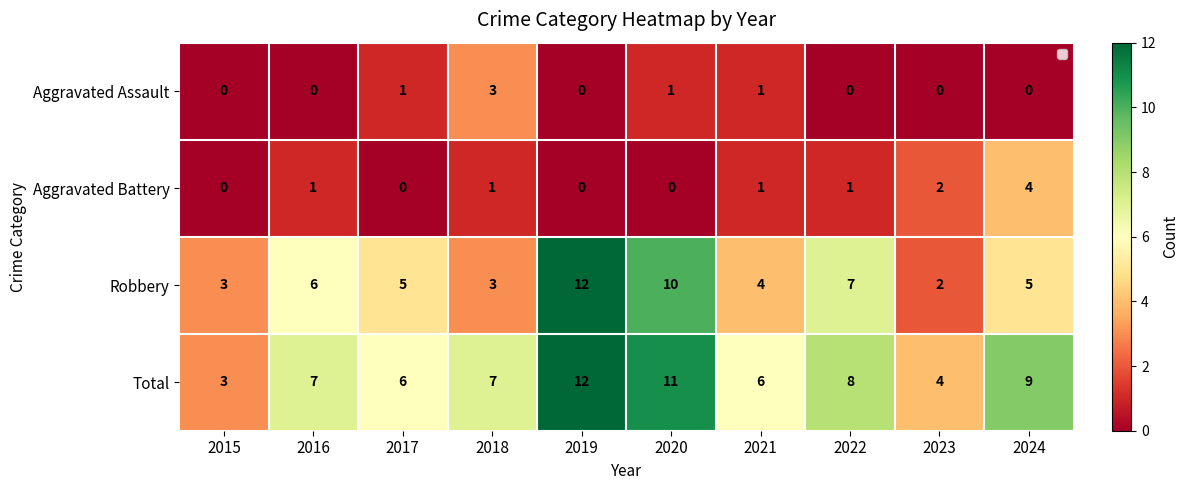

How many data points in Total are less than 7?

4